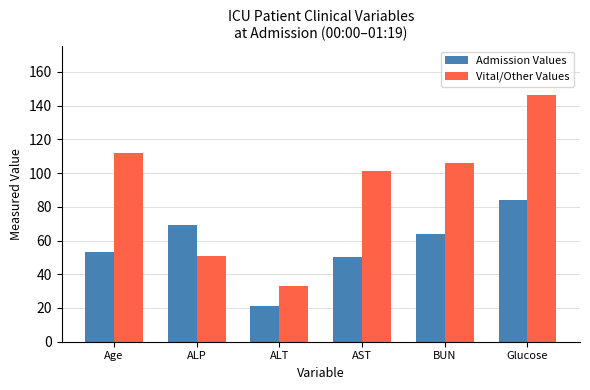

The Vital/Other Values series shows 106.0 at BUN. True or false?

True